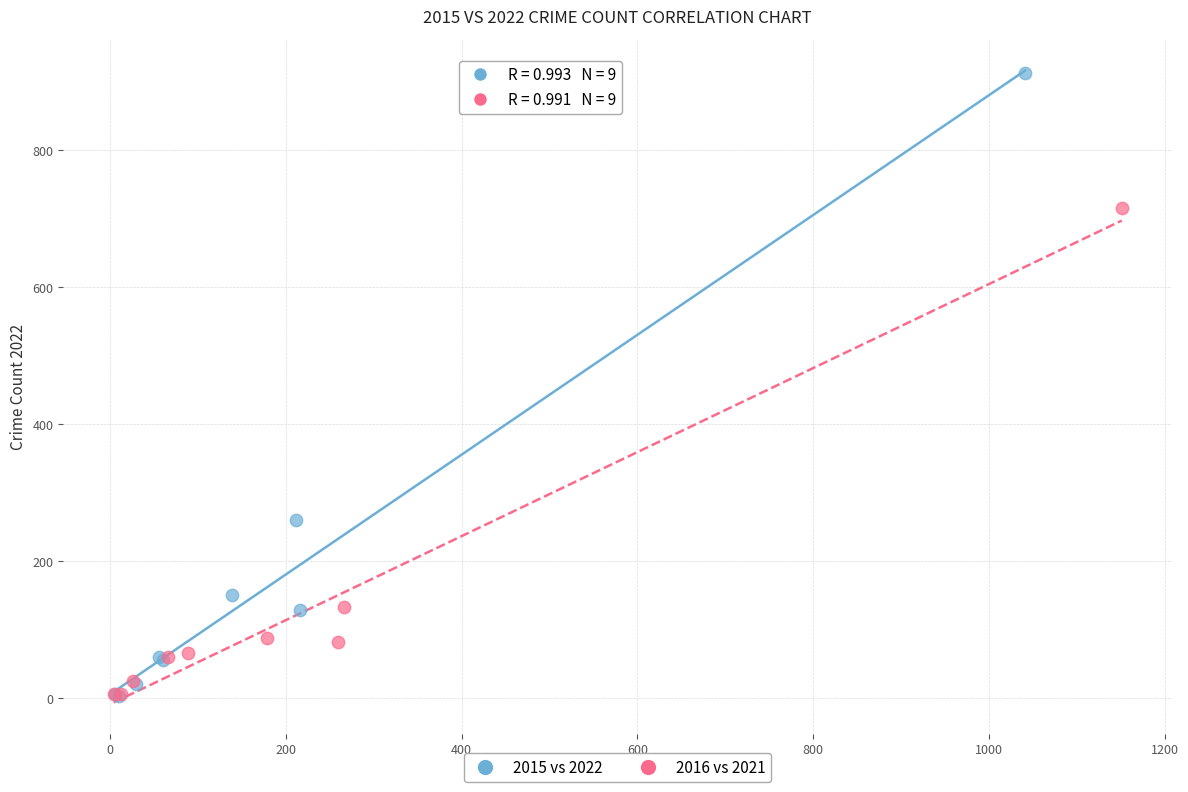

Which series has the widest spread of Y values?

2015 vs 2022